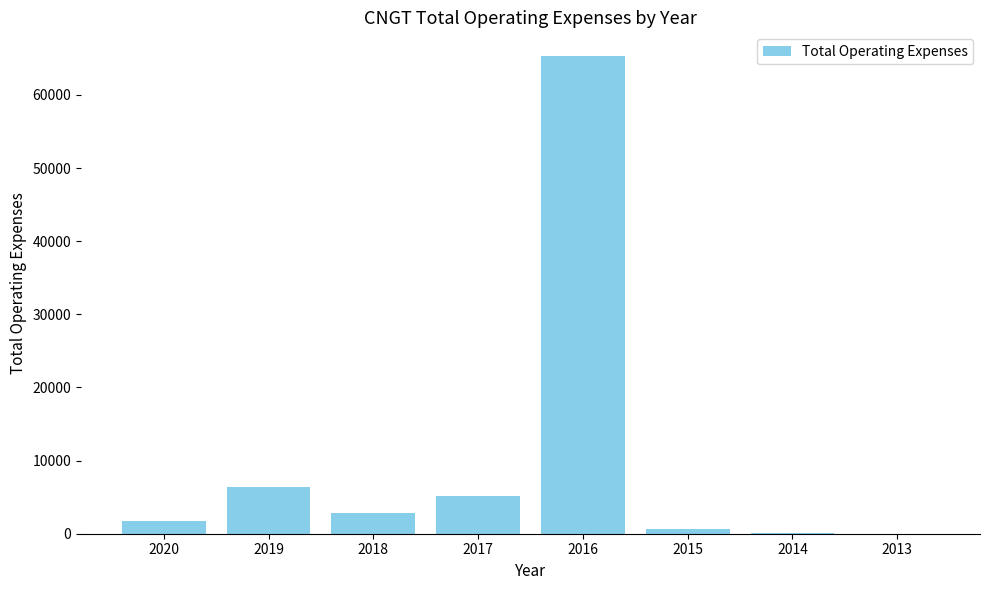

At which category does the chart reach its peak across all series?

2016